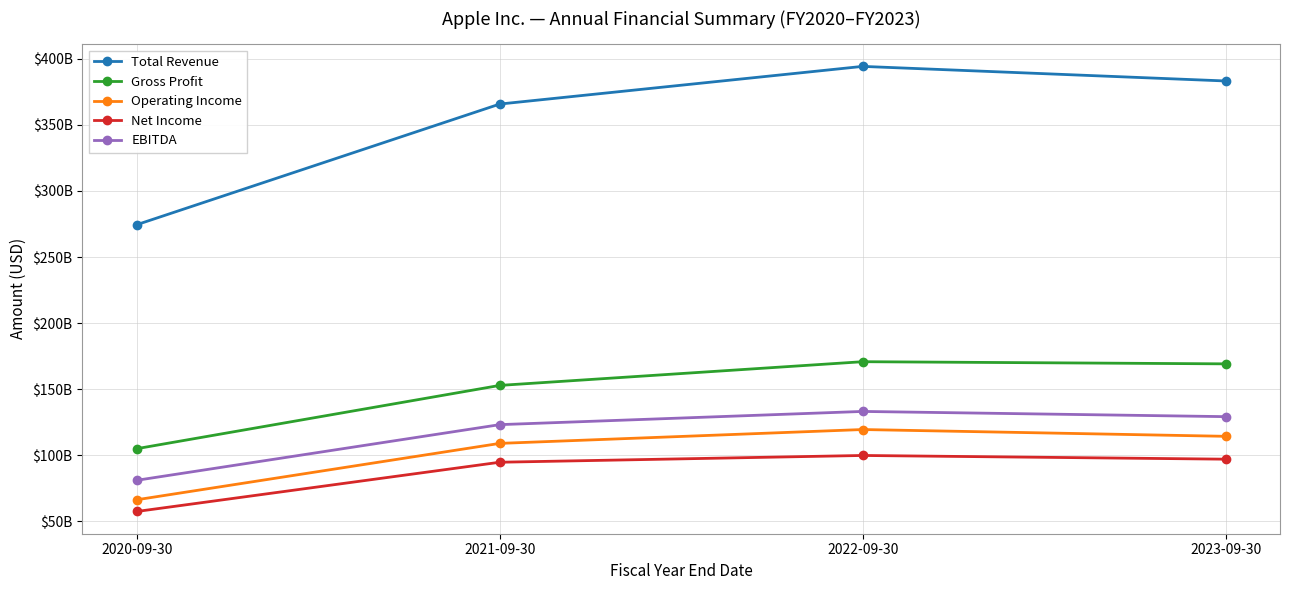

Reading right to left, extract all data points from this chart.

Total Revenue: 383285000000	394328000000	365817000000	274515000000
Gross Profit: 169148000000	170782000000	152836000000	104956000000
Operating Income: 114301000000	119437000000	108949000000	66288000000
Net Income: 96995000000	99803000000	94680000000	57411000000
EBITDA: 129188000000	133138000000	123136000000	81020000000